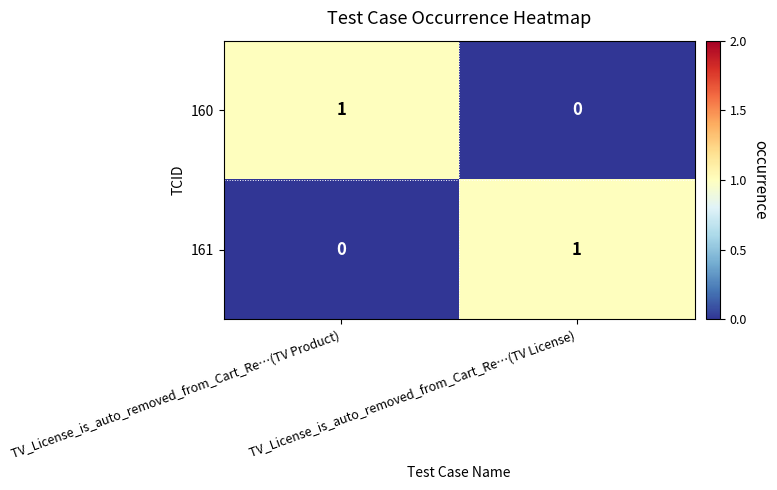

How many values in the 161 series are below 1?

1